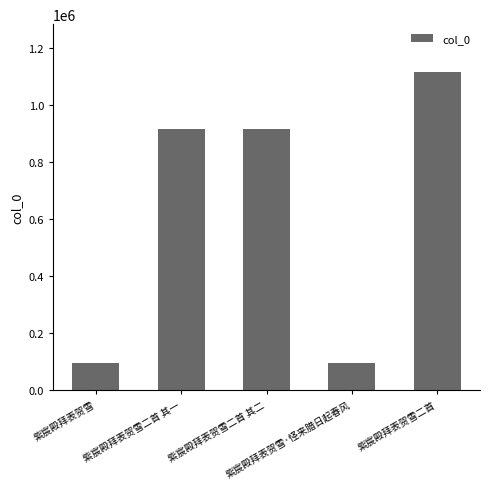

What is the maximum value shown in the chart?

1115223